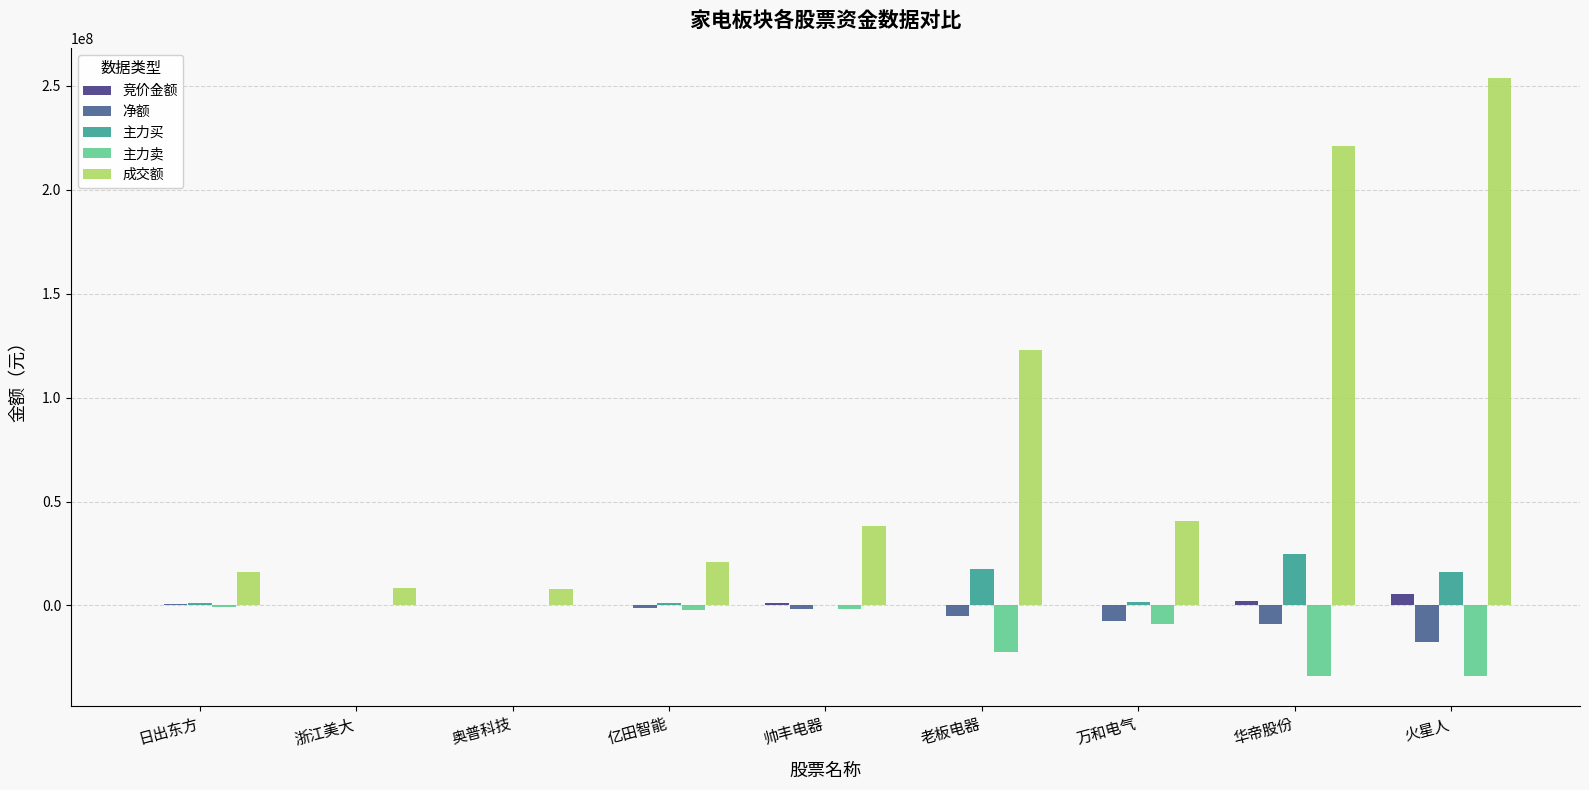

What is the spread (max minus min) of values at 华帝股份?

255066993